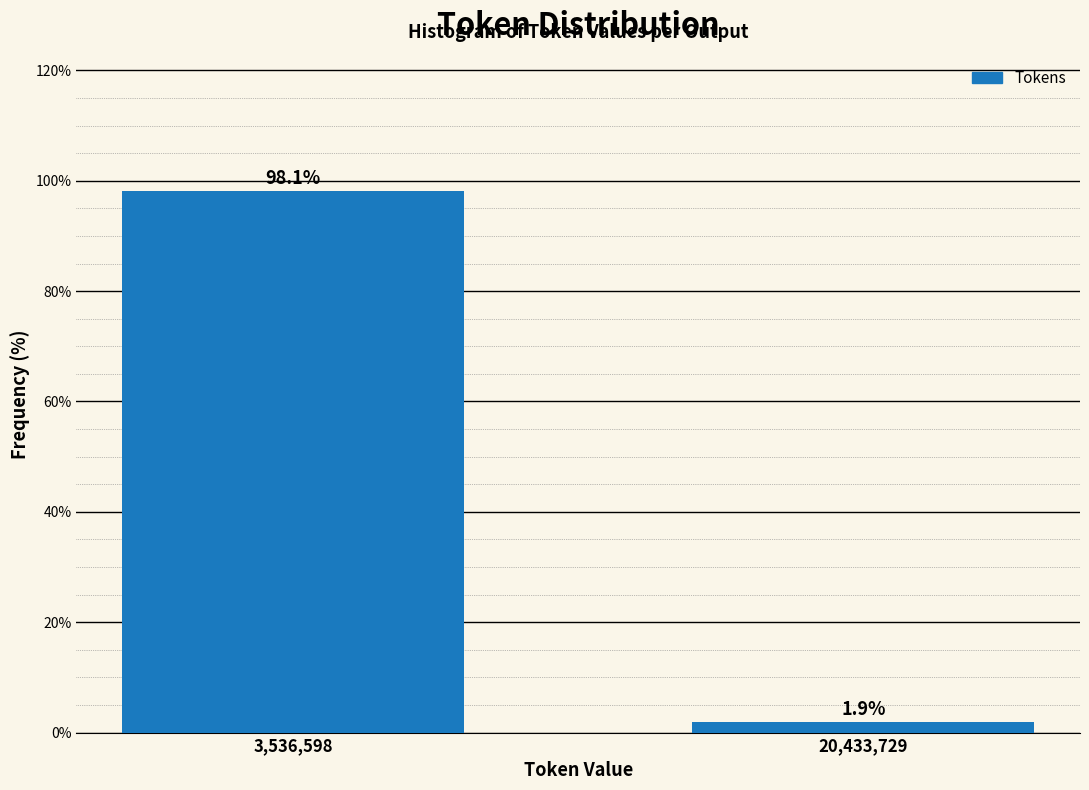

Reading right to left, transcribe all the data shown in this chart.

20,433,729=1.9	3,536,598=98.1